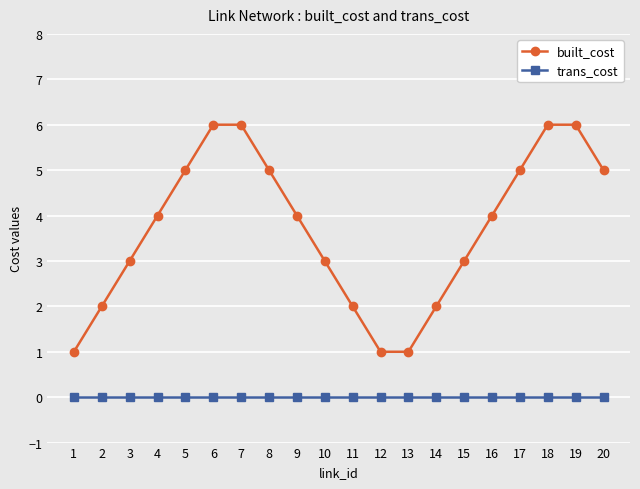

What is the highest value of the built_cost series?

6